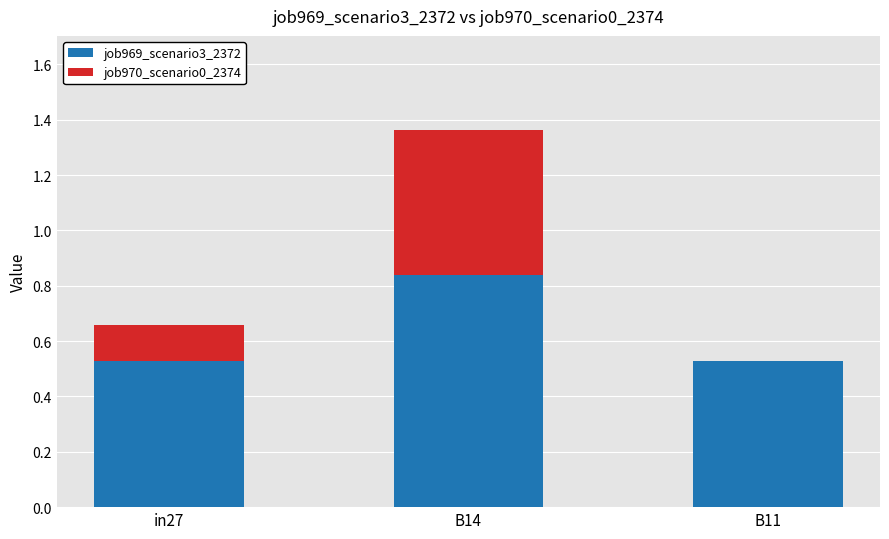

What is the sum of all job969_scenario3_2372 values?

1.9